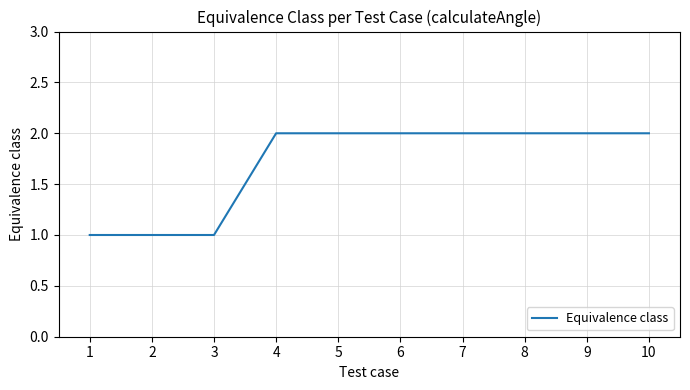

Between 5 and 3, which is larger?

5